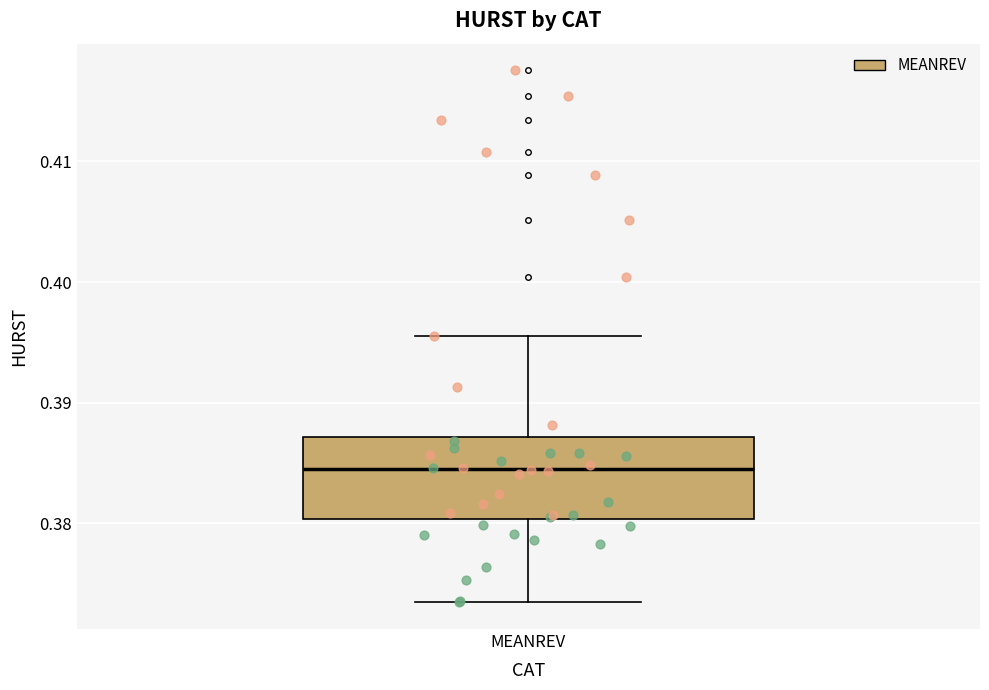

Where is the lower edge of the box for MEANREV on the y-axis? The values are not printed on the chart, so give them approximately, as read against the axis.

0.380